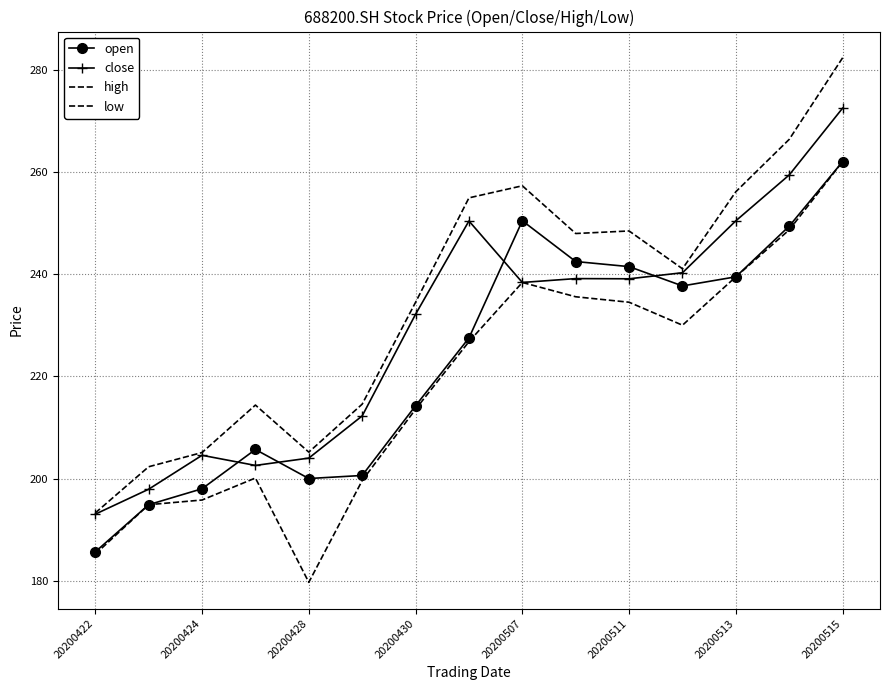

What is the average value of the open series?

223.3